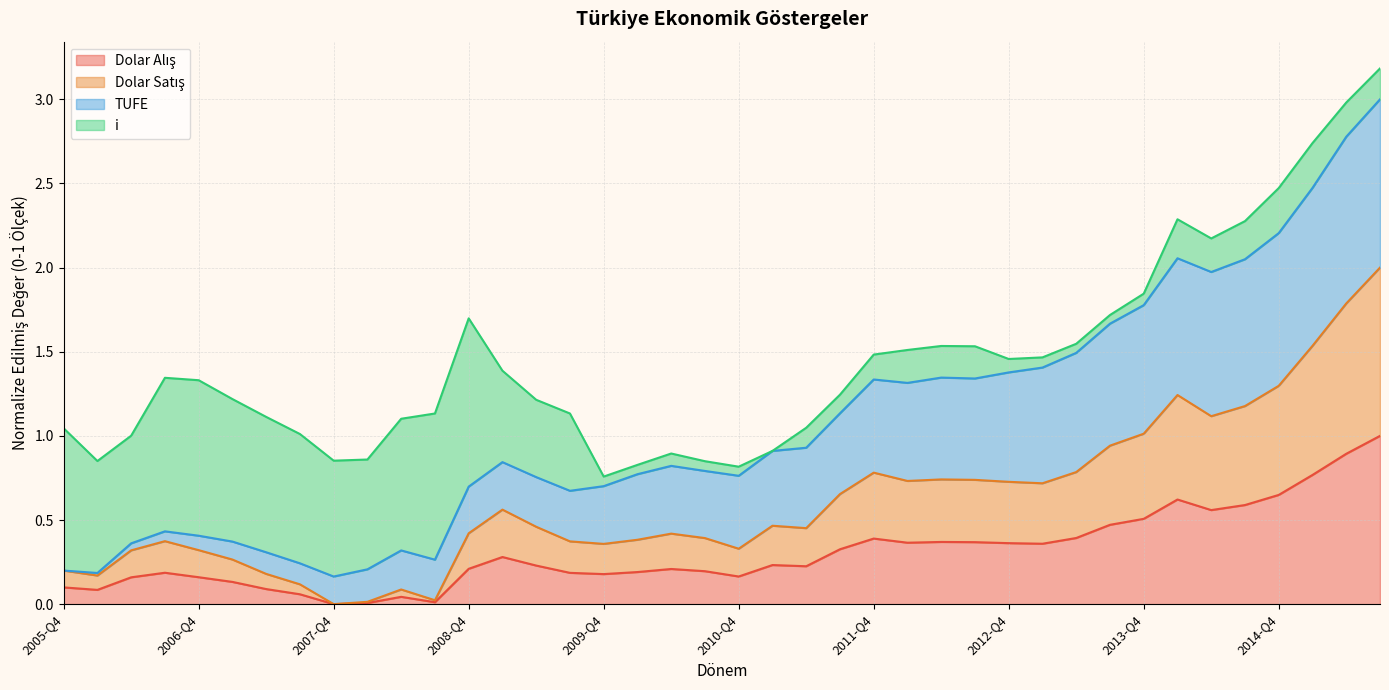

True or false: Dolar Satış has a value of 0.6 at 2008-Q4.

False